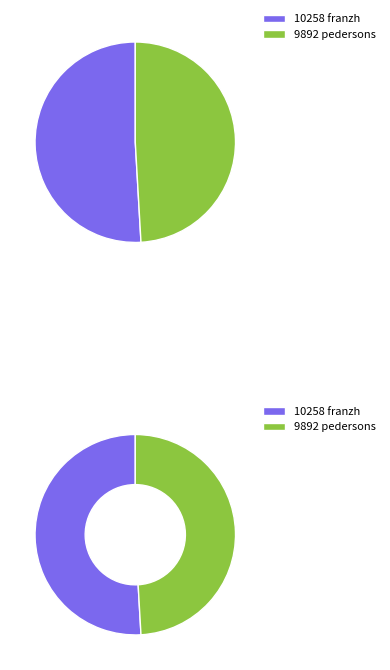

Which slice represents more than half of the pie?

franzh